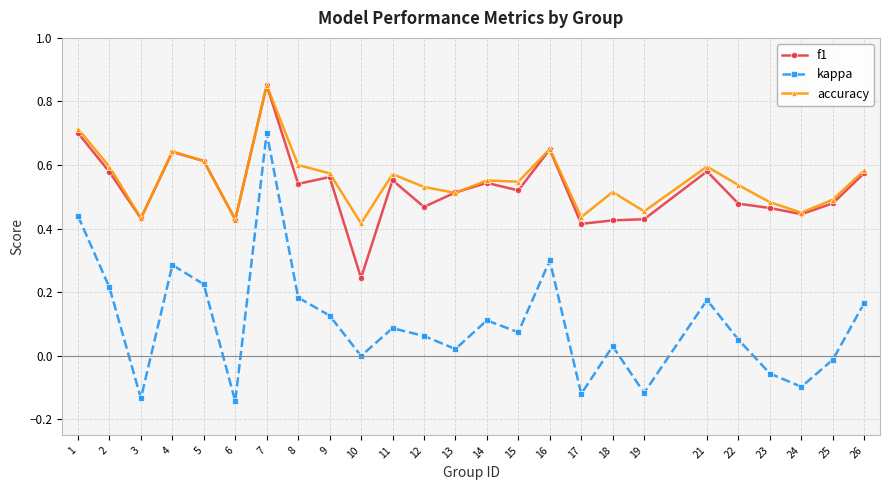

What is the sum of the f1 values at 19 and 26?

1.0